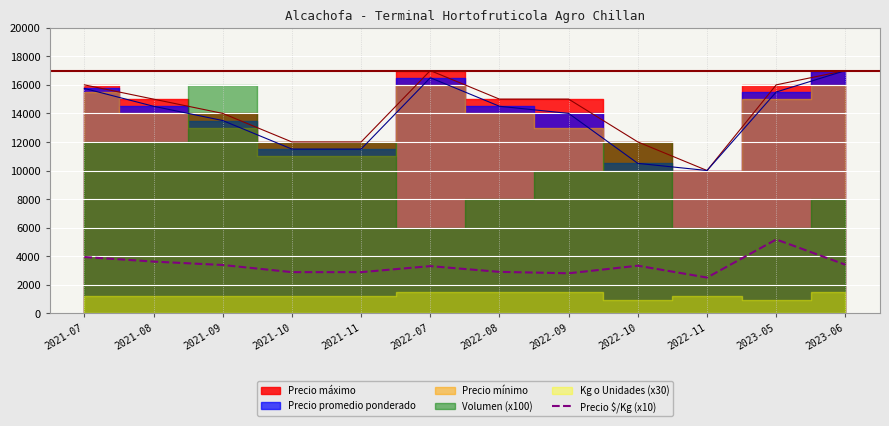

What is the maximum value for Precio $/Kg (x10)?

5170